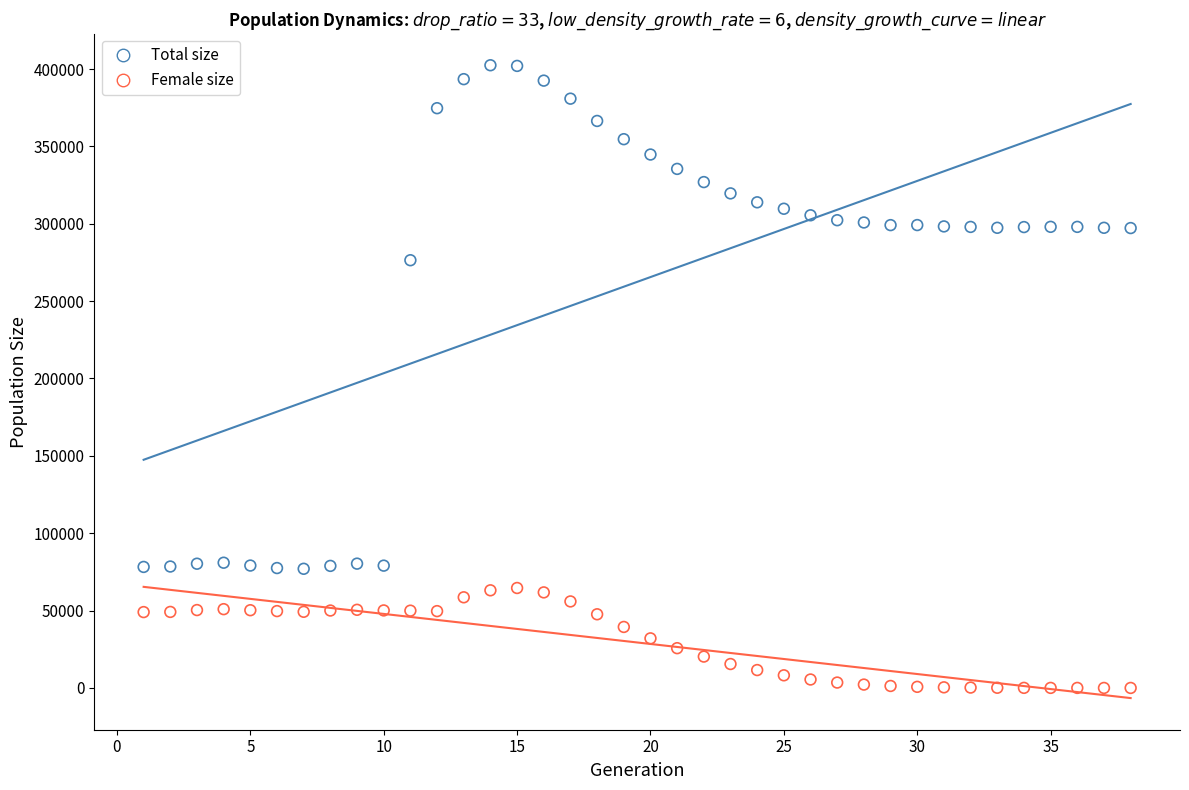

What is the X range (max minus min) for the scatter plot?

37